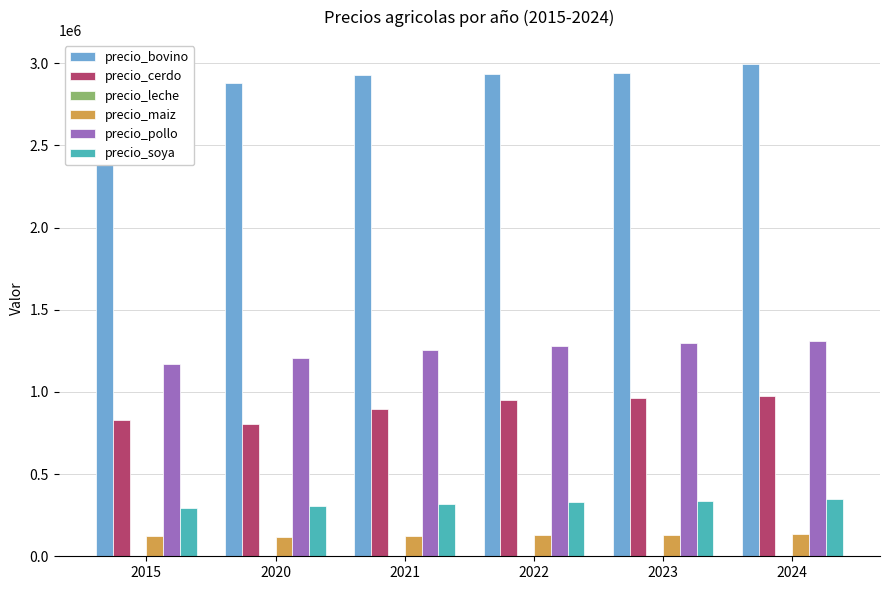

The value of precio_cerdo at 2022 is 952306.3. True or false?

True